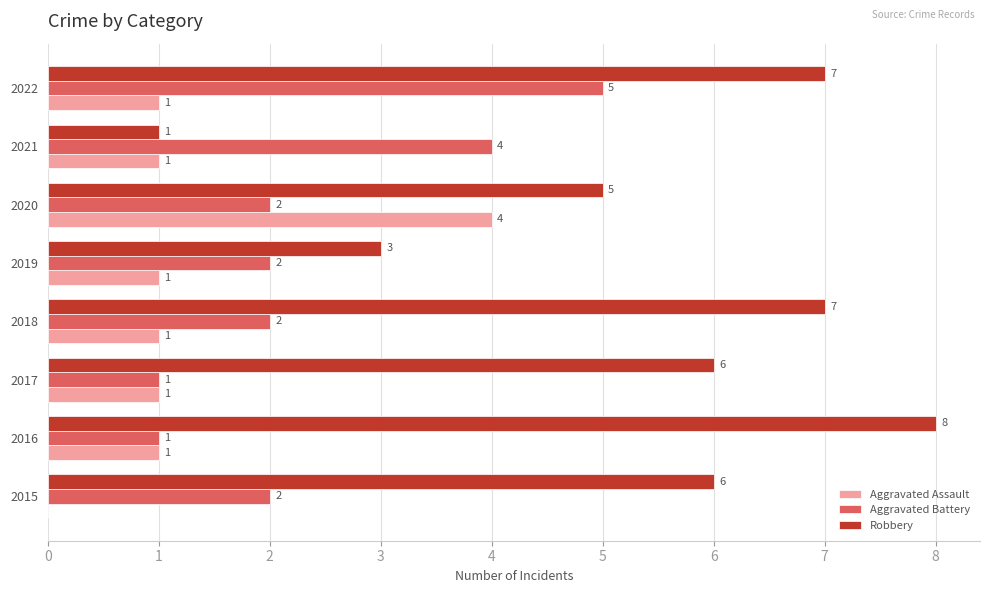

Which series has the widest spread of values?

Robbery